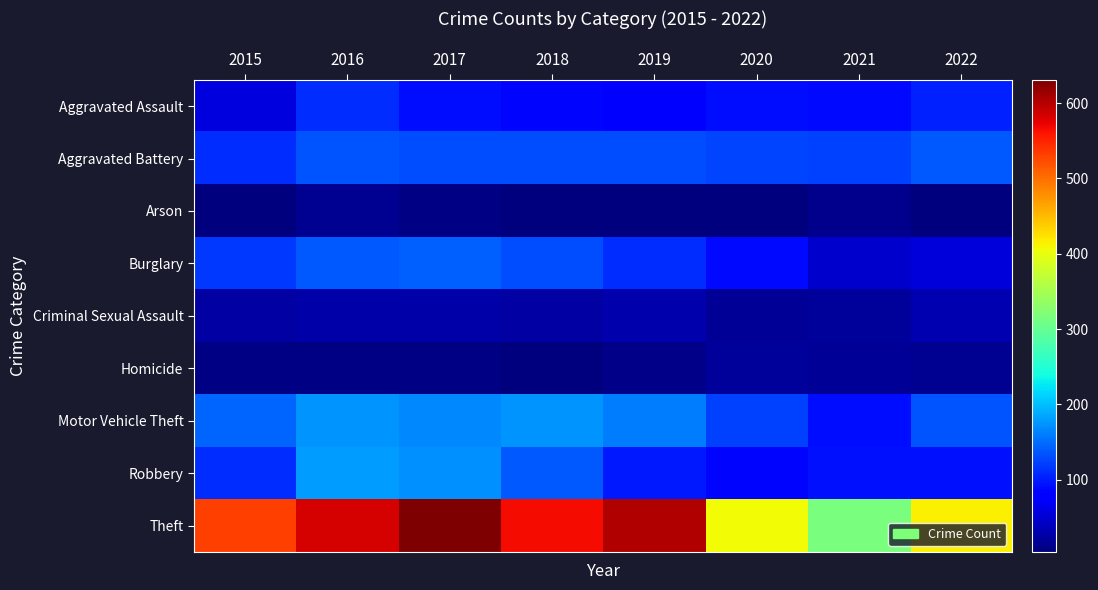

Which series has the largest range (max minus min)?

Theft